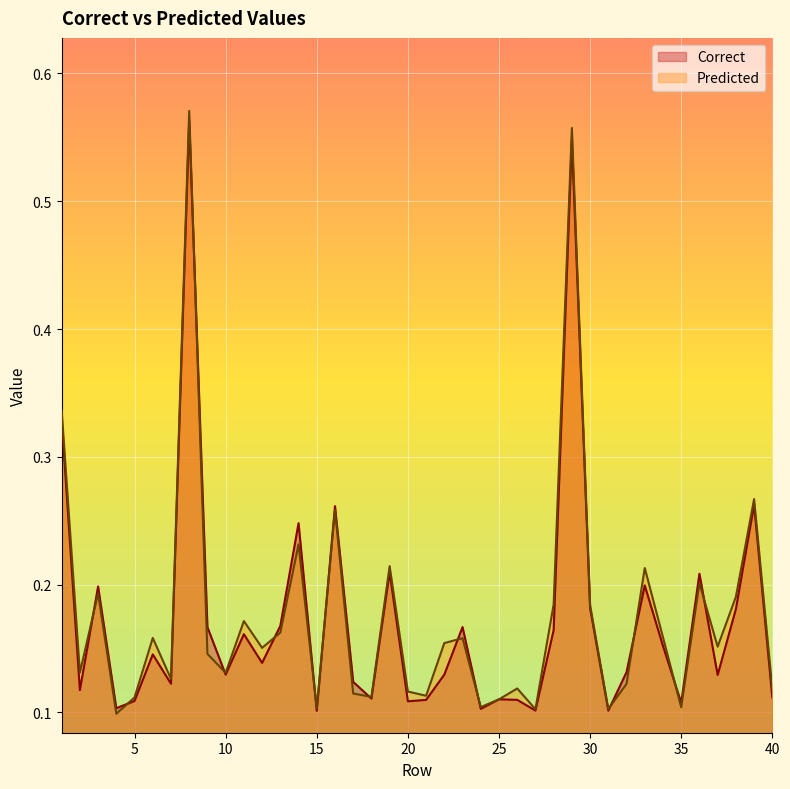

How many Correct values are between 0 and 1?

40